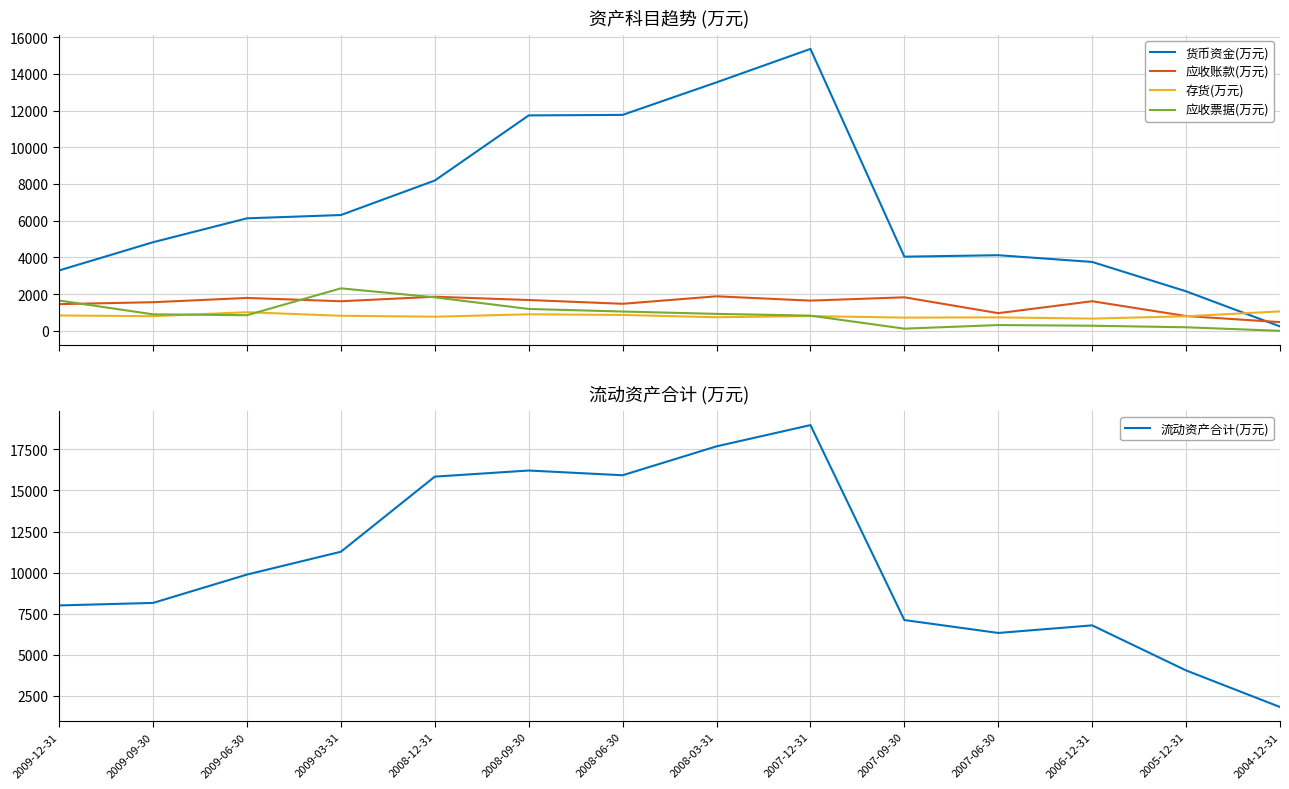

Where is the first local minimum for 应收票据(万元)?

2009-06-30